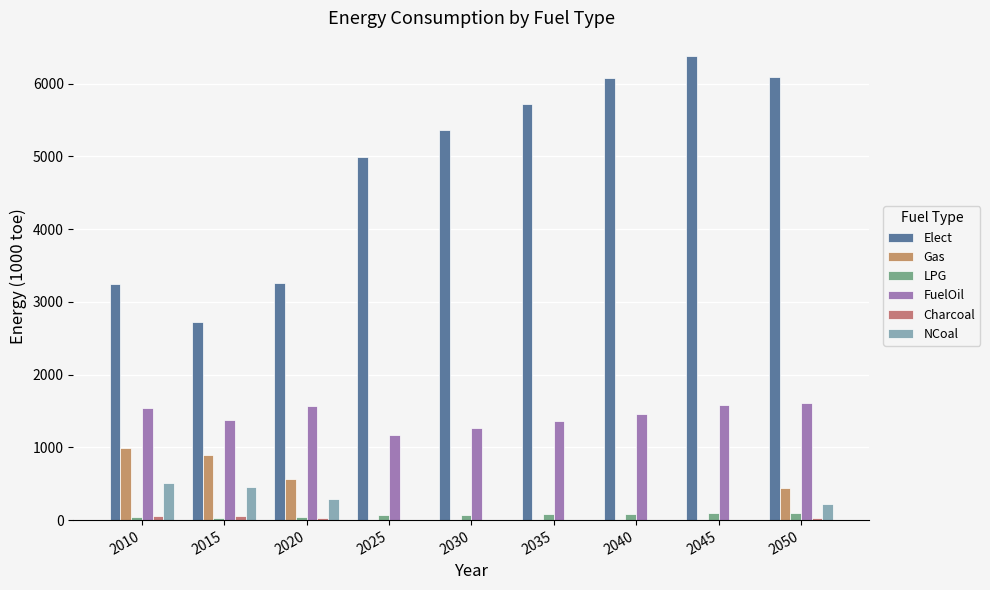

What is the total value across all series at 2045?

8062.0